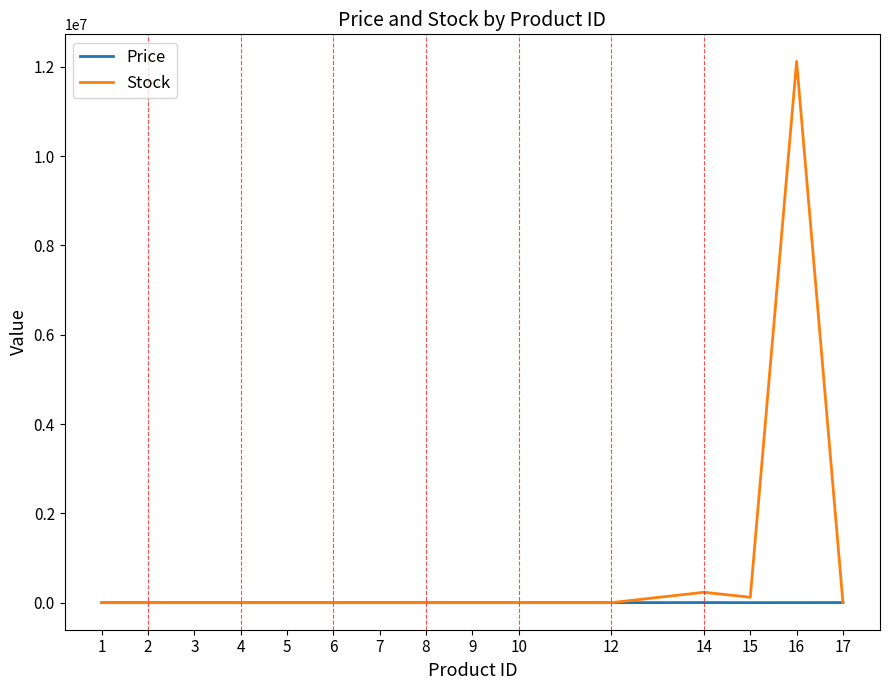

How many lines are shown in the chart?

2